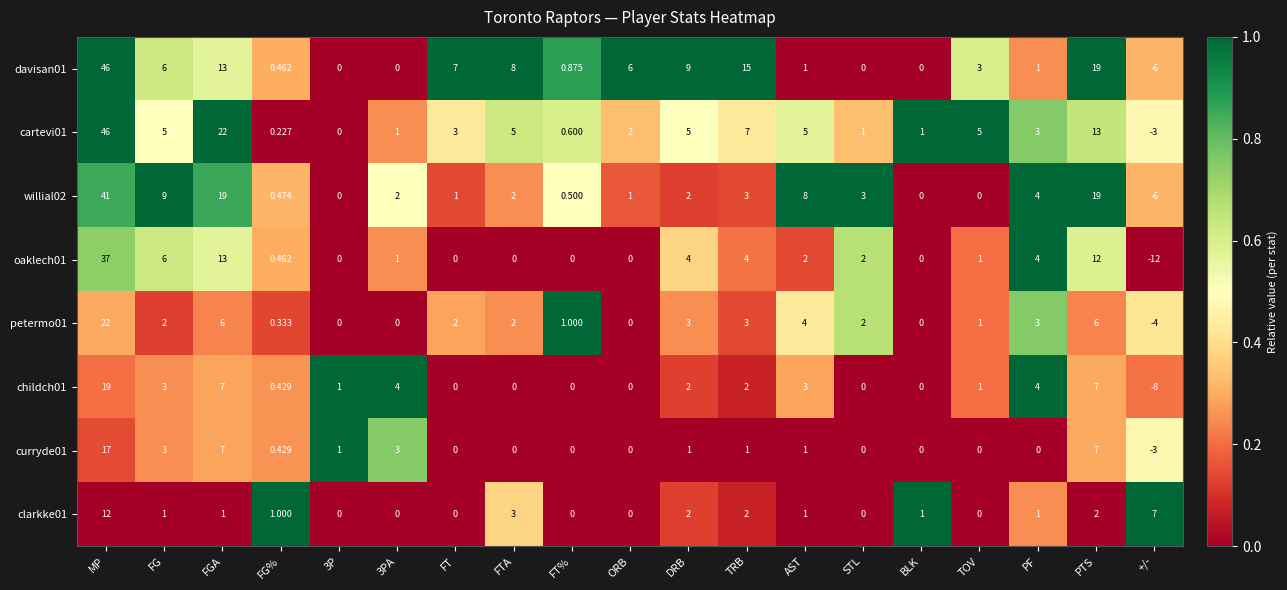

At which label does cartevi01 first exceed 3?

MP